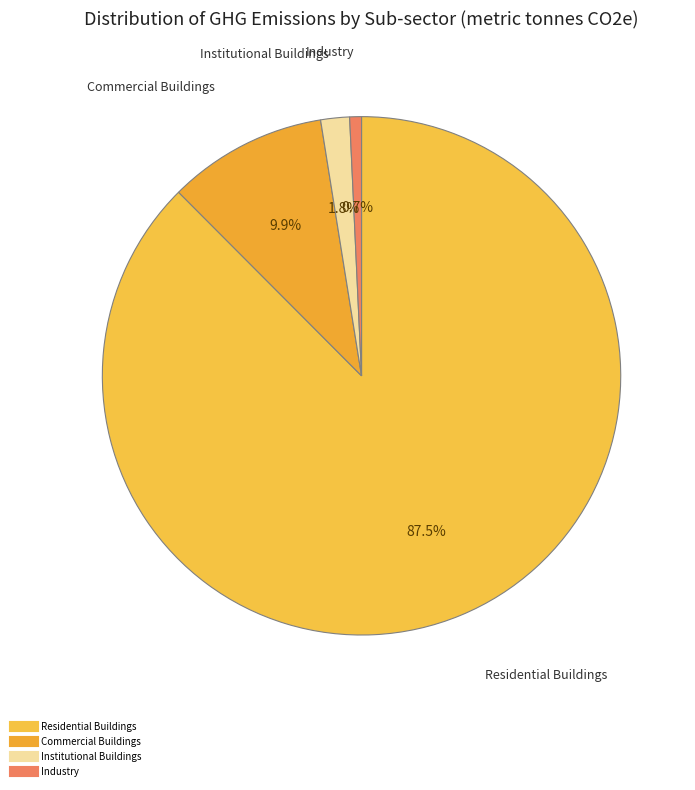

What percentage do Institutional Buildings and Commercial Buildings together represent?

11.7%